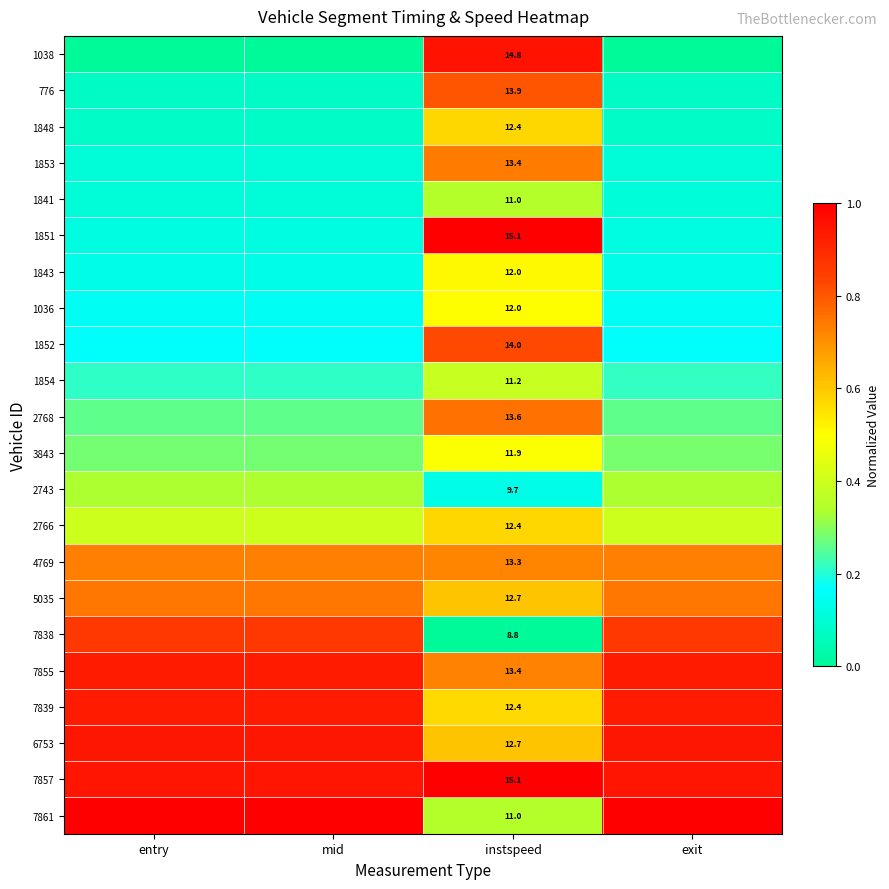

What is the total value across all series at instspeed?

276.8